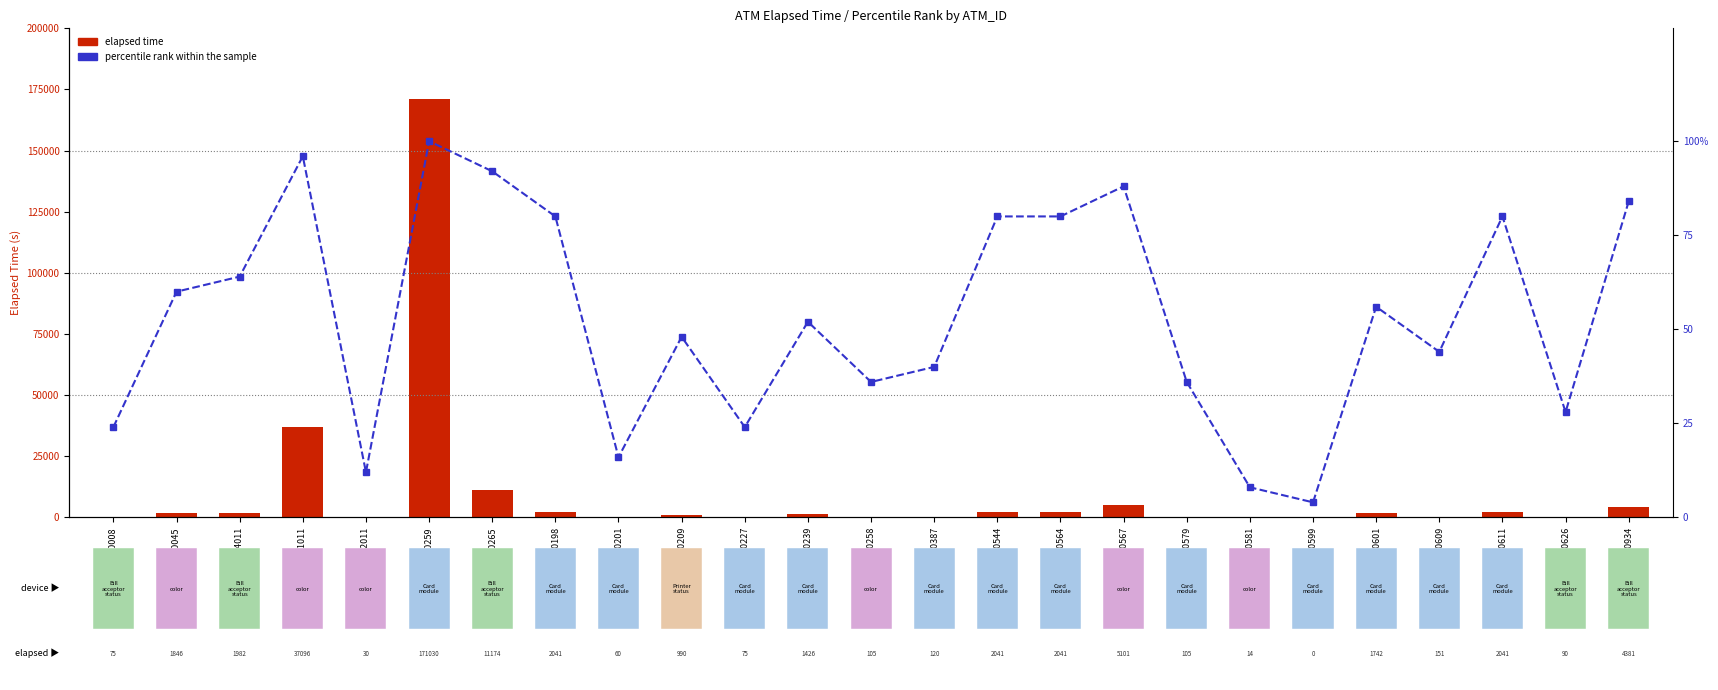

Read the percentile rank within the sample value at ADM000045.

60.0